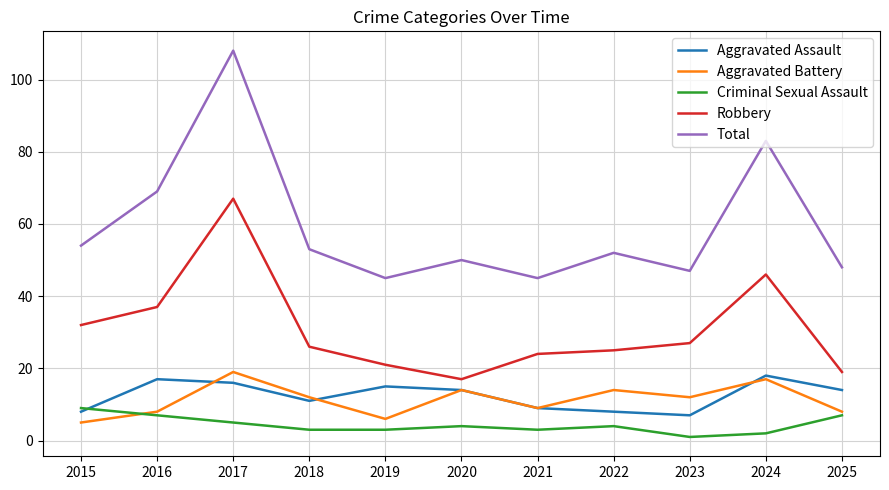

True or false: Criminal Sexual Assault and Aggravated Assault intersect in this chart.

True